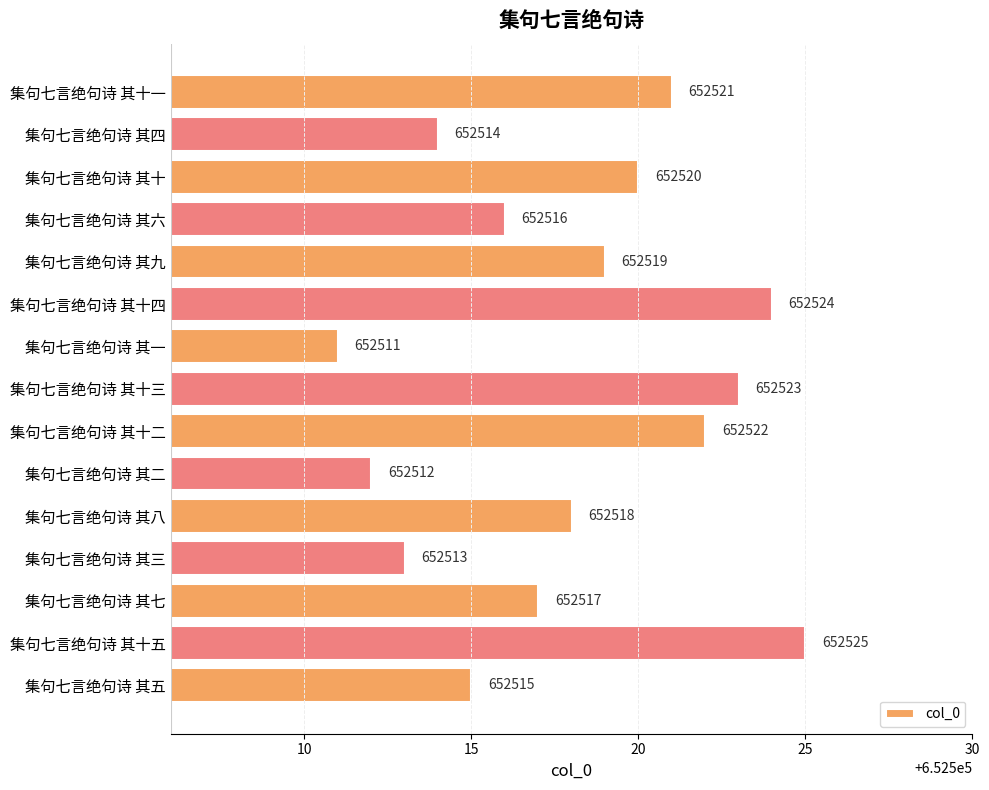

Between 集句七言绝句诗 其十五 and 集句七言绝句诗 其十三, which is larger?

集句七言绝句诗 其十五